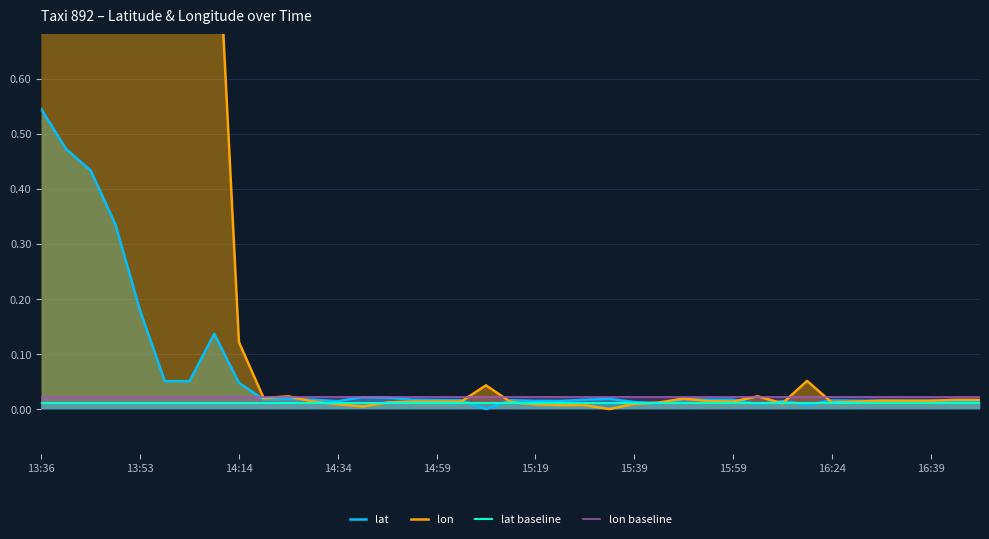

How many lines are shown in the chart?

4